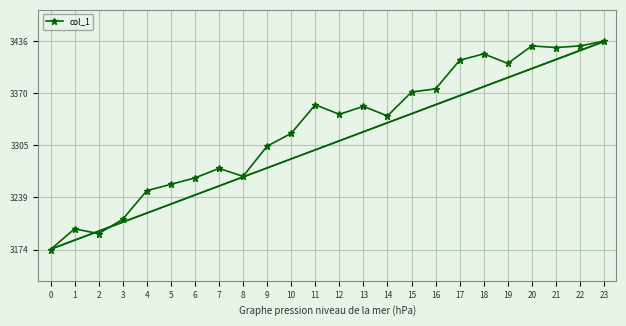

What is the value of the 11th point from the left?

3320